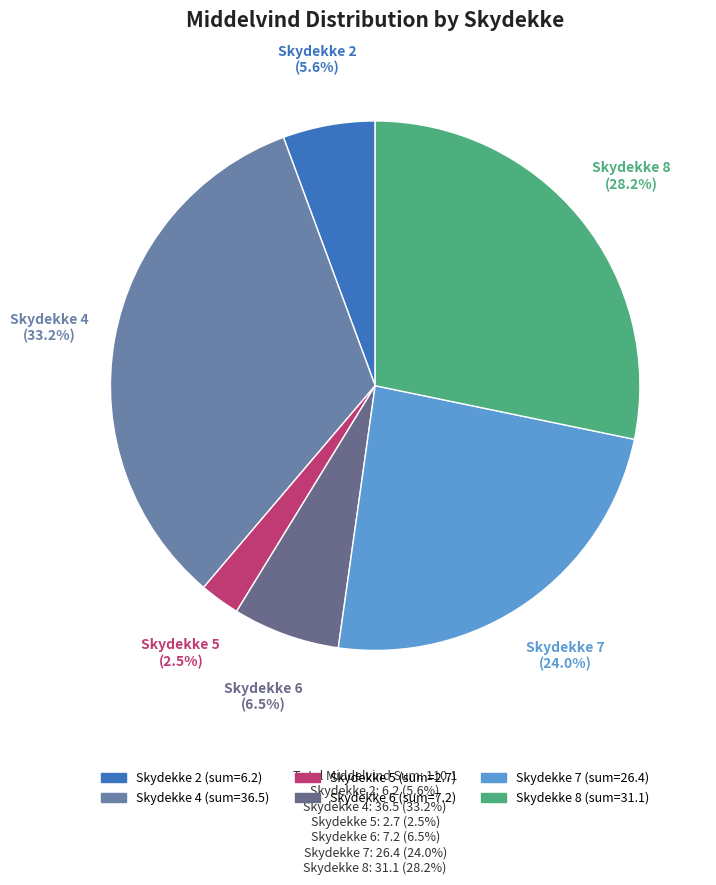

Which category has the smallest portion of the pie?

Skydekke 5